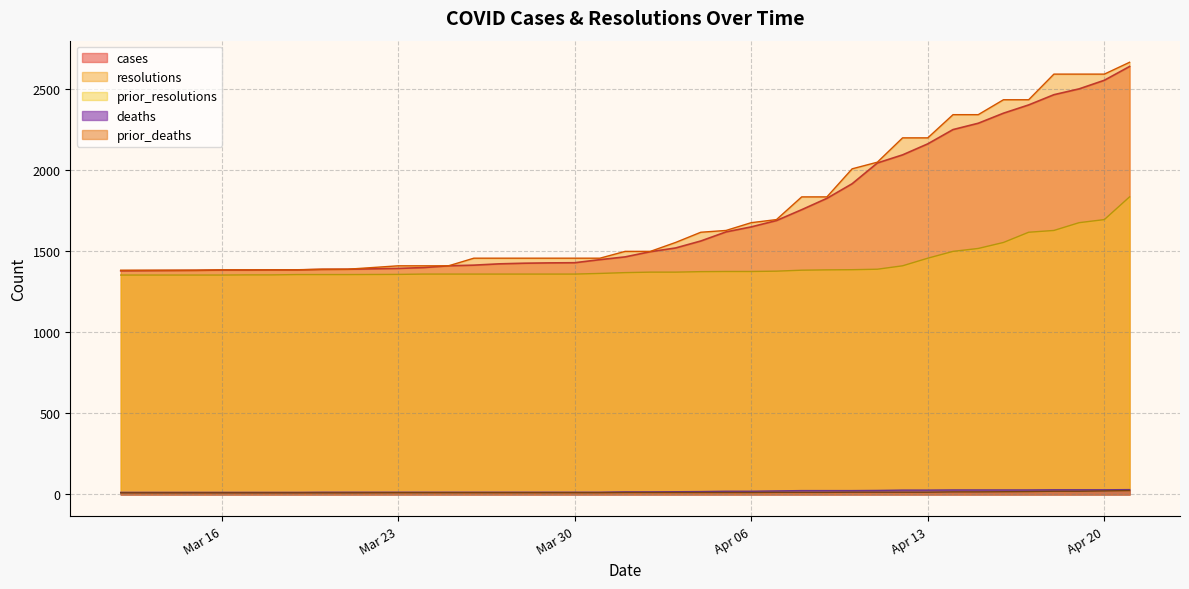

At 2021-04-09, list the series in order from smallest to largest.

prior_deaths, deaths, prior_resolutions, cases, resolutions